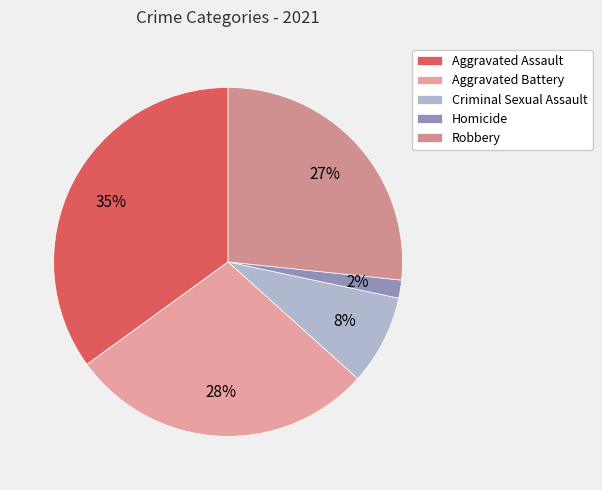

Which category has the smallest portion of the pie?

Homicide